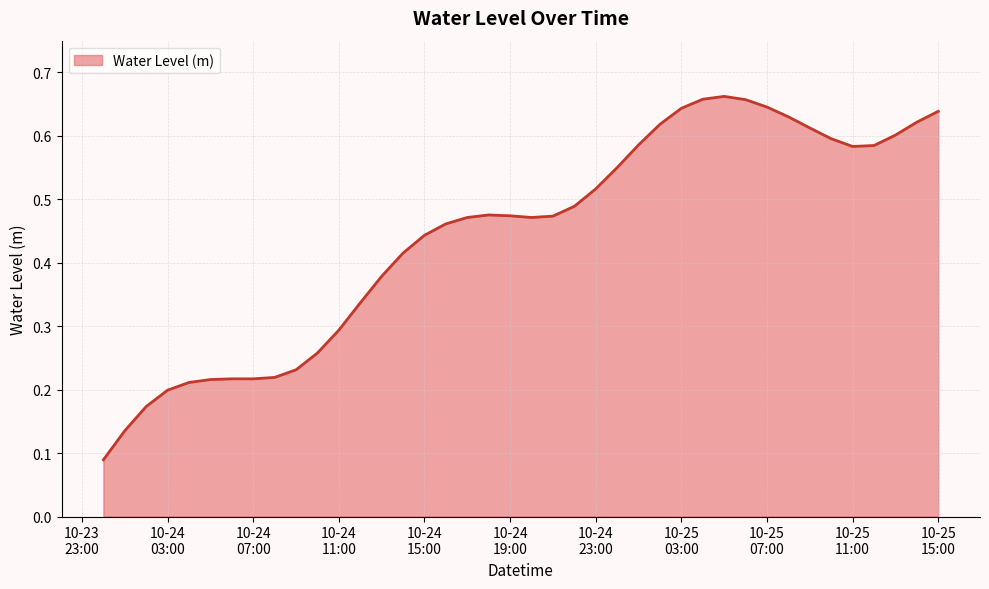

Is this an area chart (filled region under the line)?

Yes